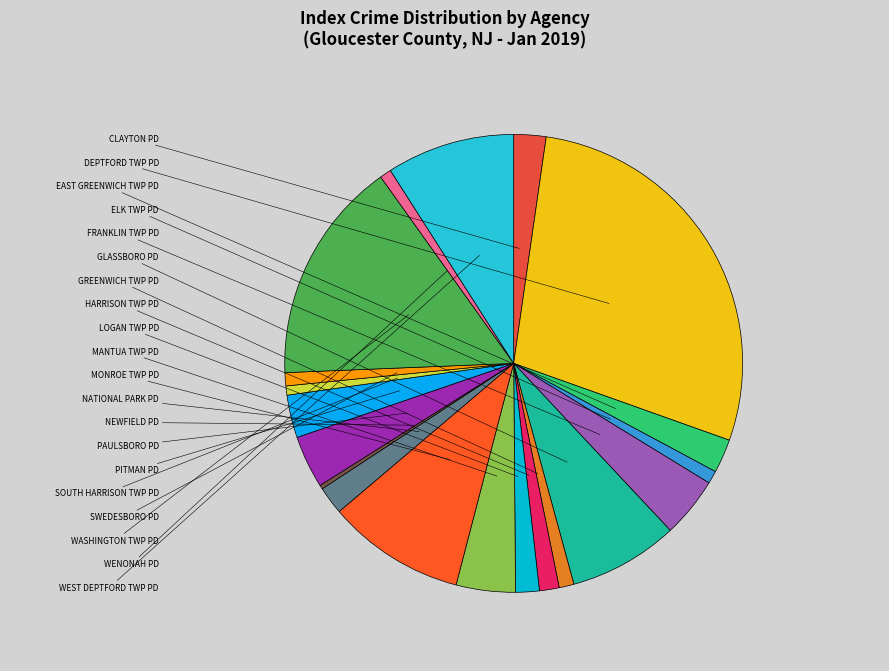

What is the change in value from SWEDESBORO PD to WASHINGTON TWP PD?

+640